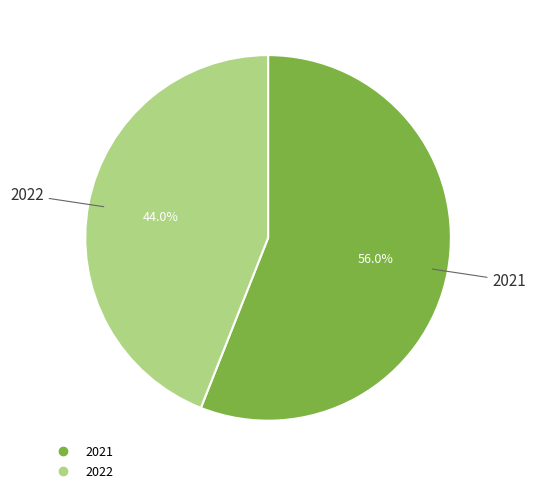

Between 2022 and 2021, which is larger?

2021